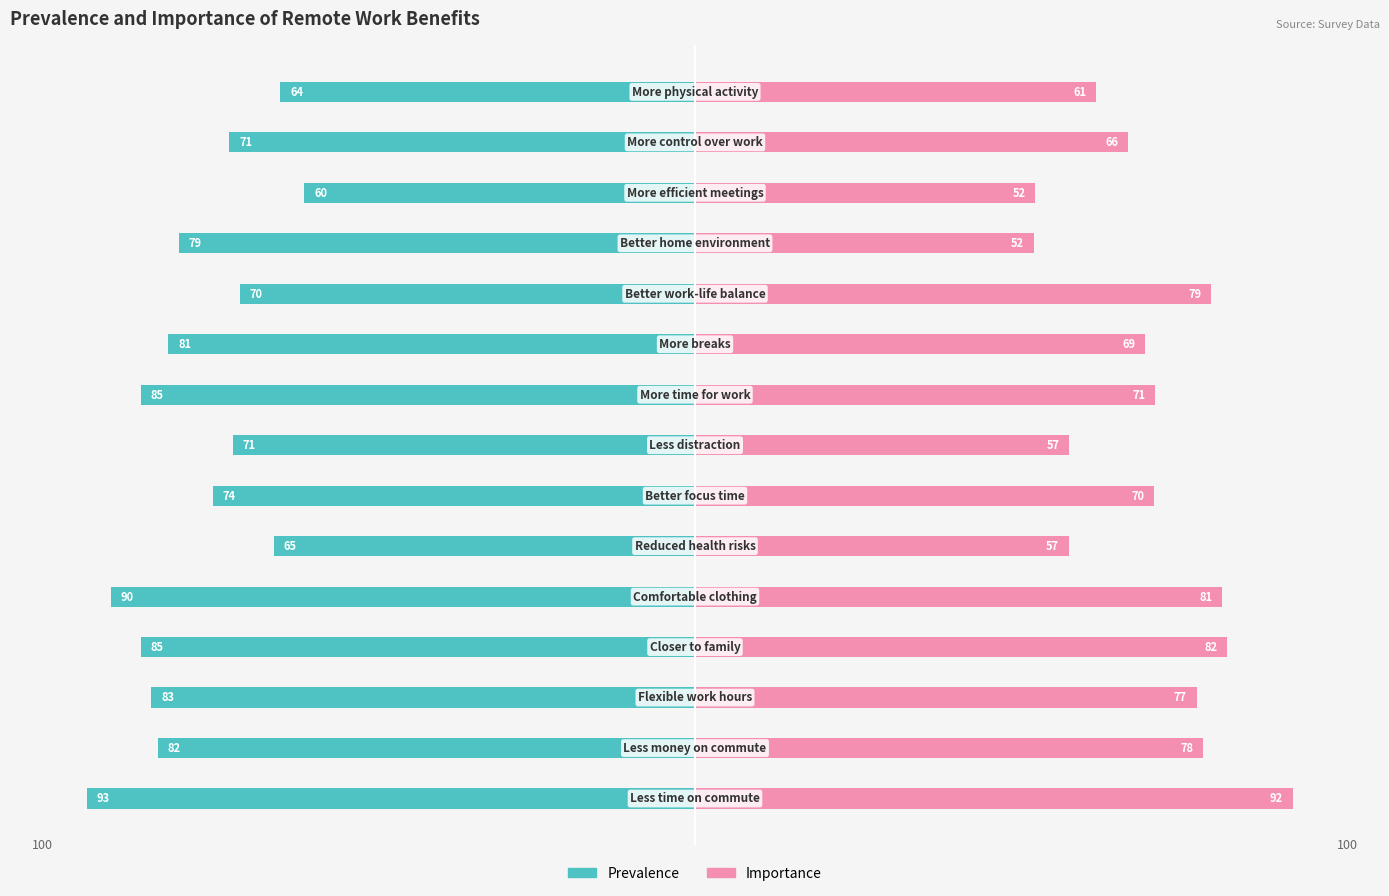

What is the value of the Importance bar at the 12th from the left?

52.0